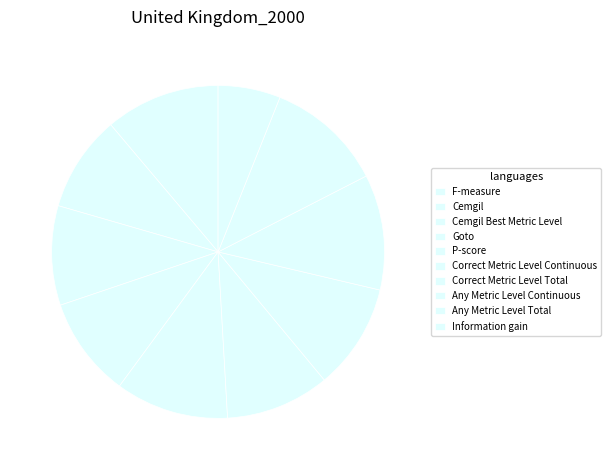

Which has a higher value, Goto or Correct Metric Level Total?

Correct Metric Level Total